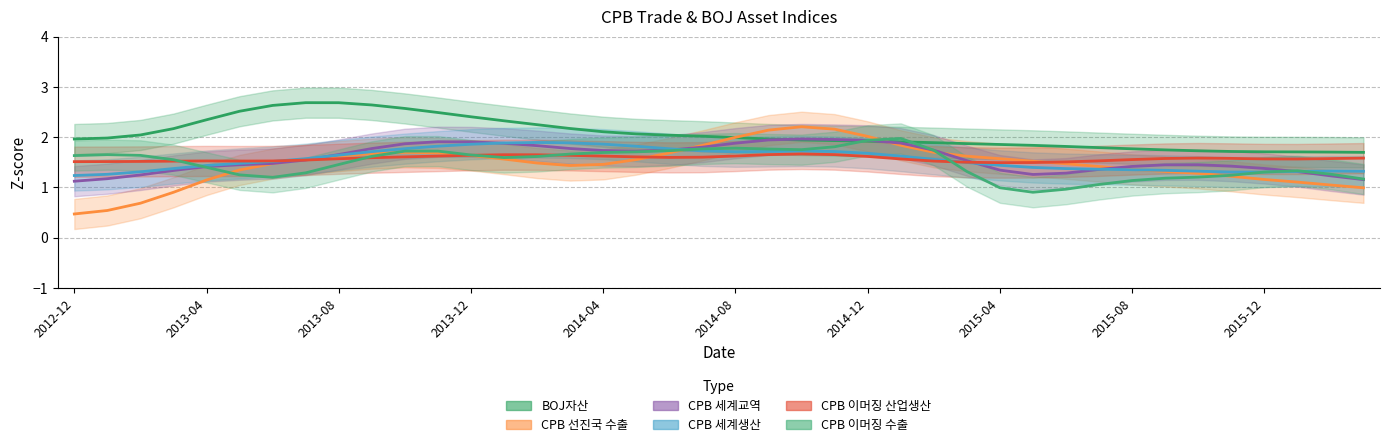

True or false: BOJ자산 has more than 2 points higher than both neighbors.

True